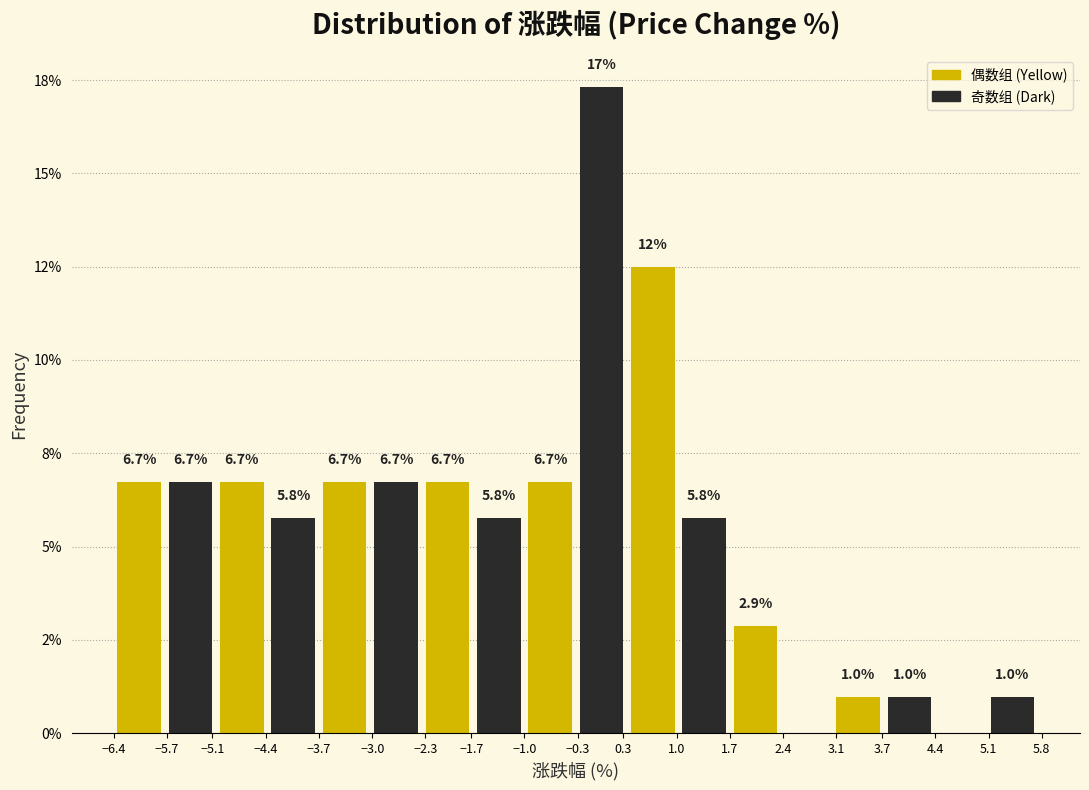

Are the bars horizontal?

No